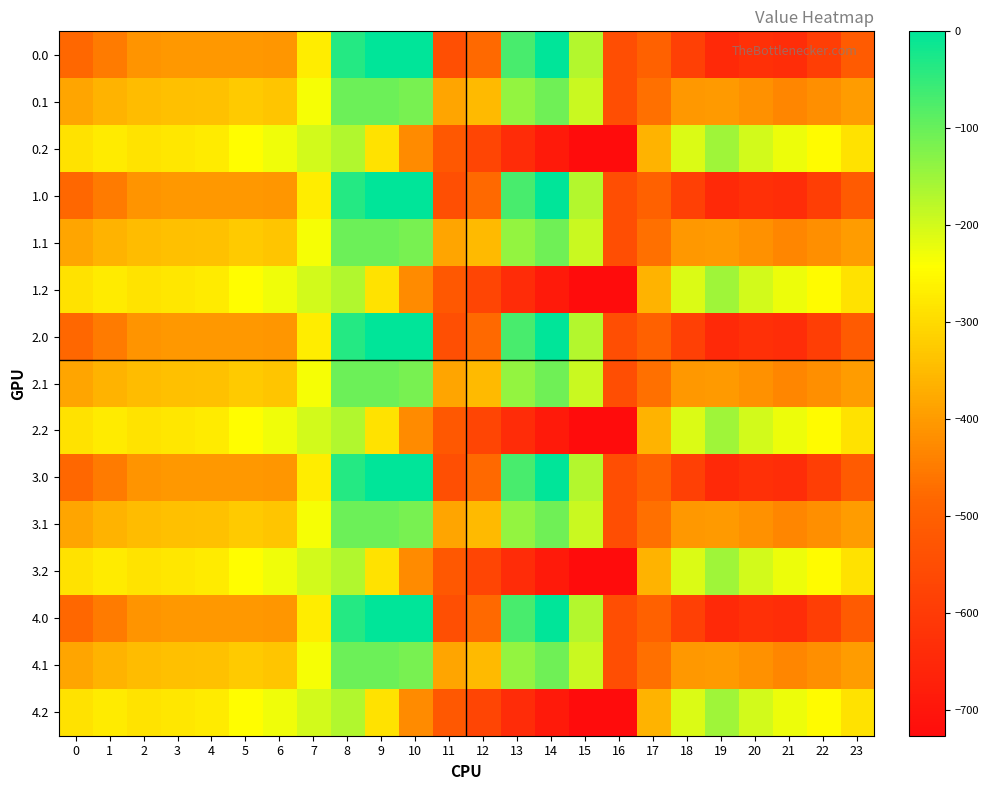

At which category is the sum across all series the highest?

8